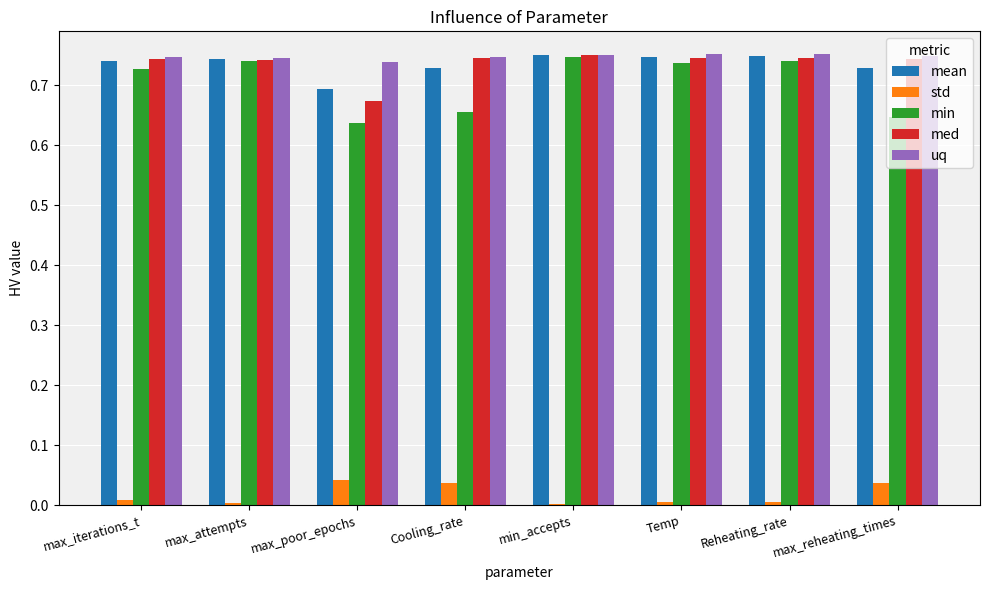

Between max_poor_epochs and Cooling_rate, which series saw the biggest shift?

med